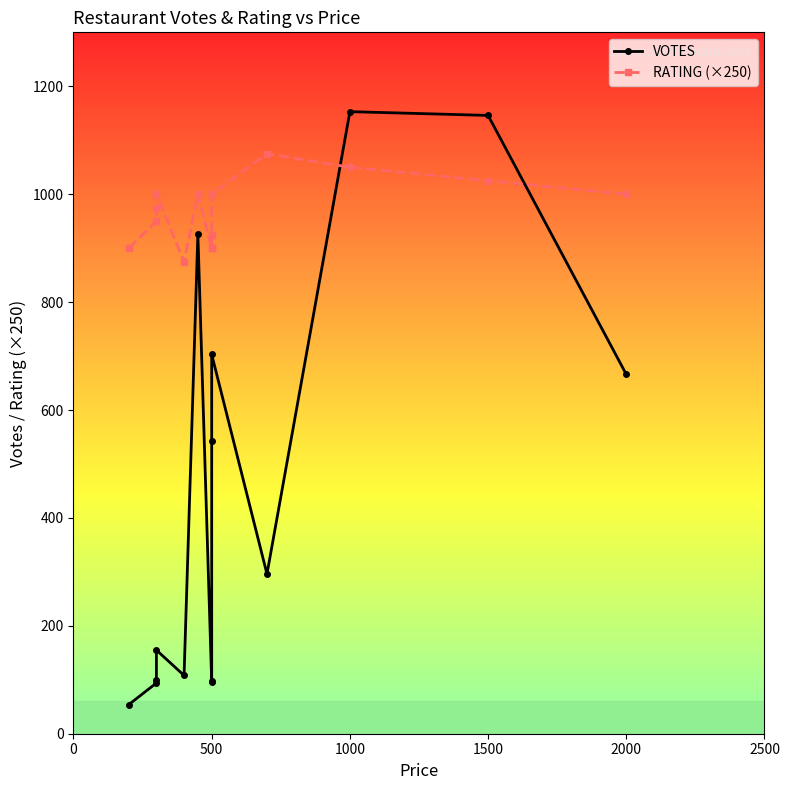

How many interior local valleys does the VOTES series have?

3